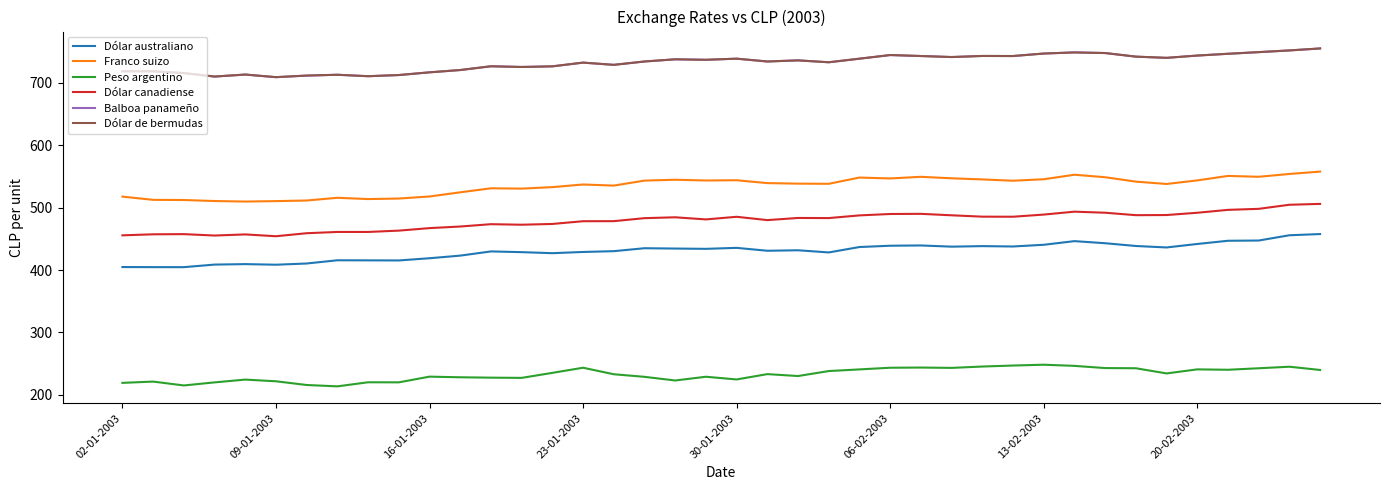

What is the average value of the Dólar canadiense series?

478.7